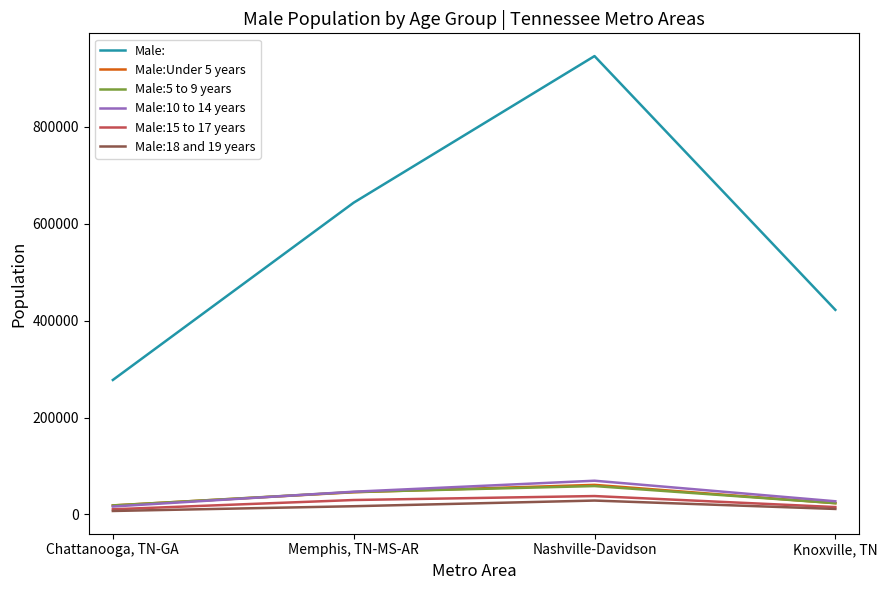

What is the maximum value shown in the chart?

946073